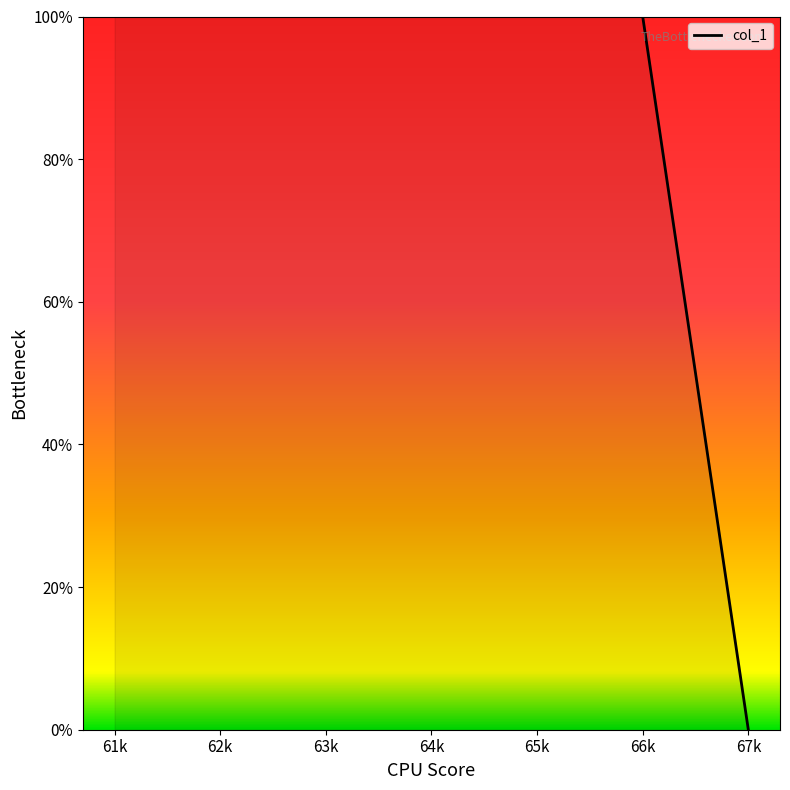

Does the chart display data point markers on the line(s)?

No